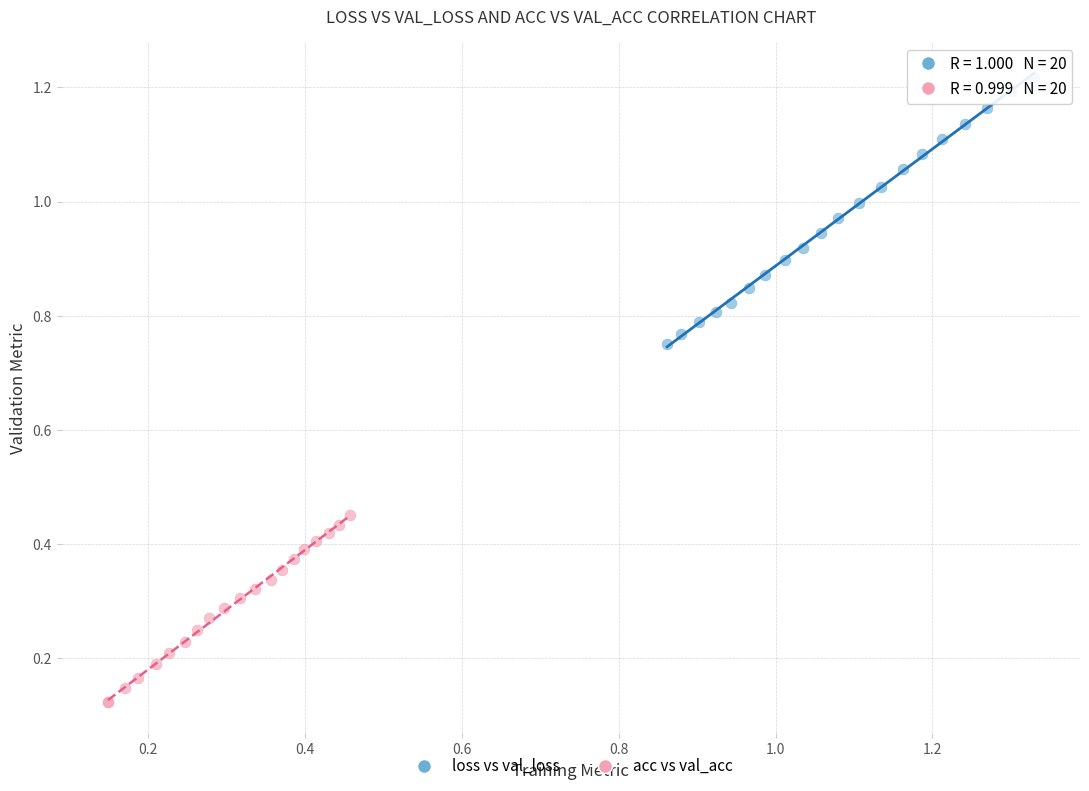

Which series has the widest spread of Y values?

loss vs val_loss